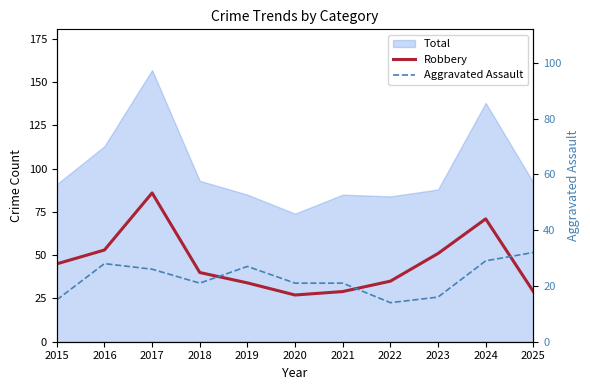

Where does the Robbery series first go above 40?

2015